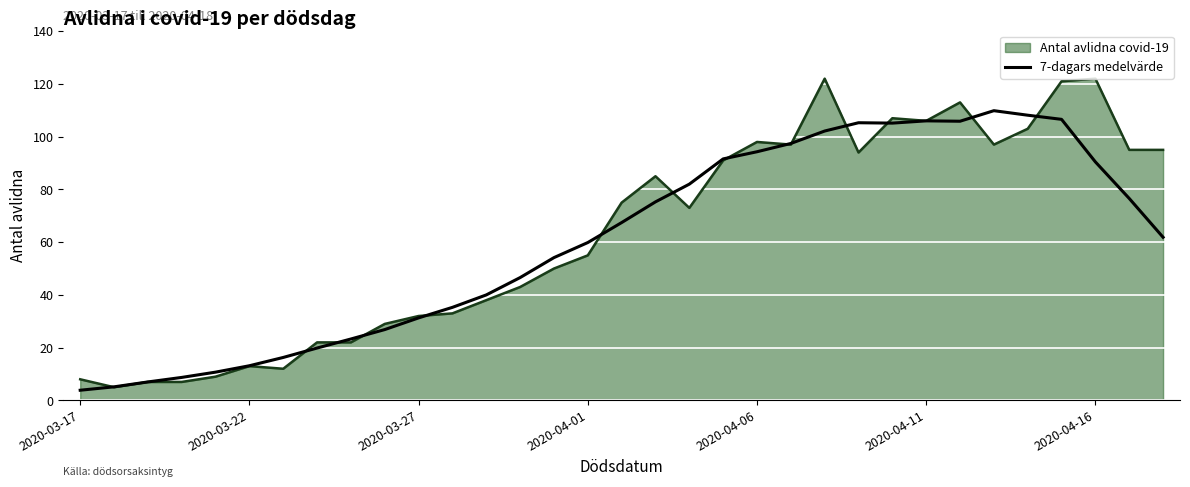

Which series has the widest spread of values?

Antal avlidna covid-19